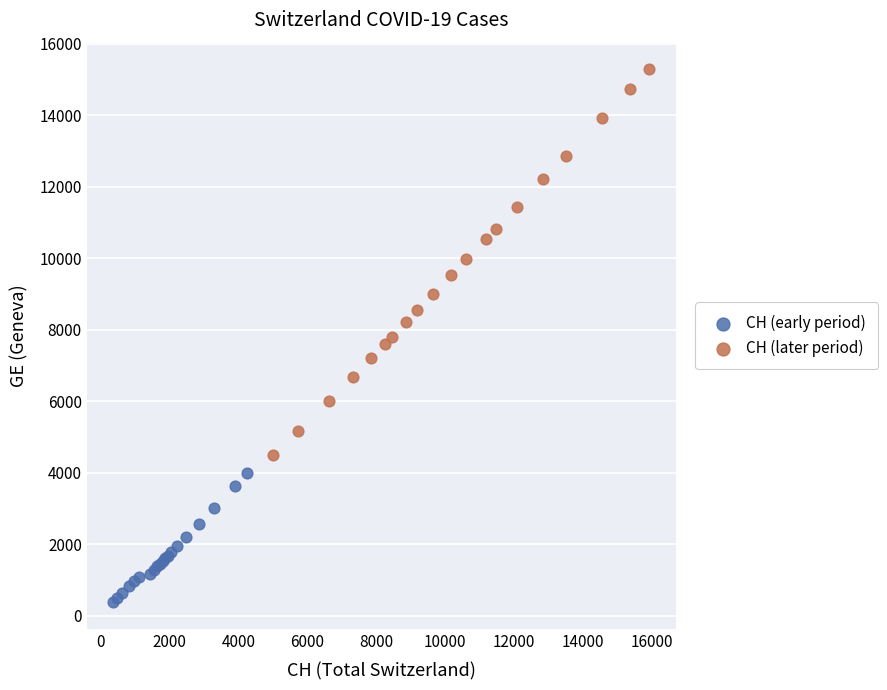

What are all the series names shown in the legend?

CH (early period), CH (later period)